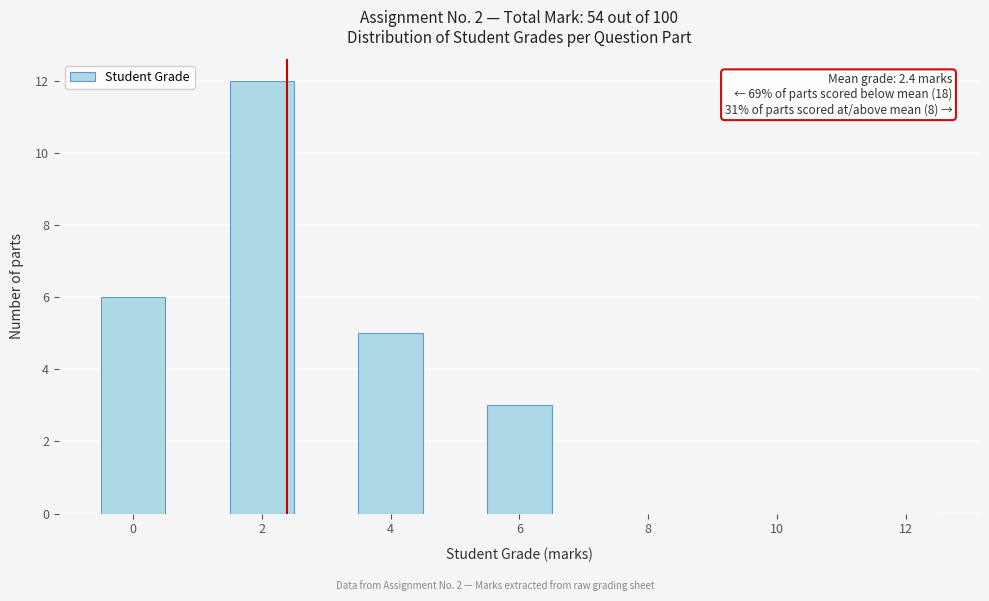

Which range on the x-axis has the tallest bar?

1.5 to 2.5